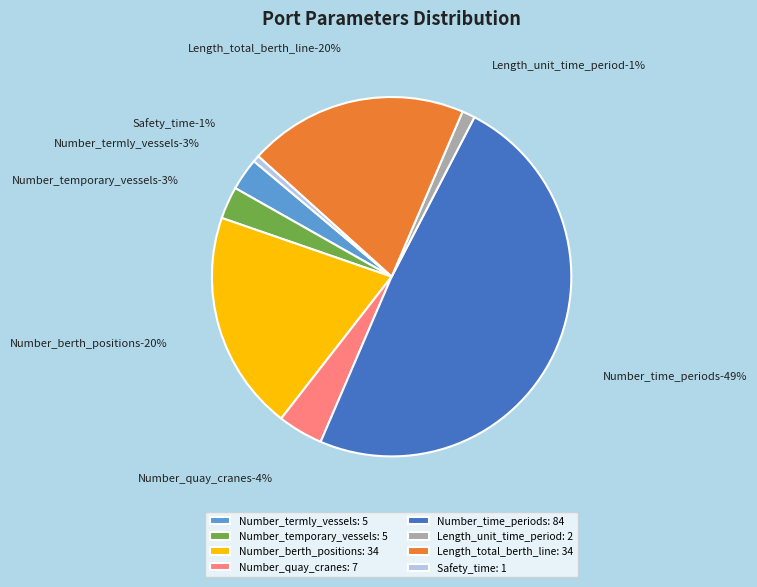

What is the smallest slice in the pie chart?

Safety_time